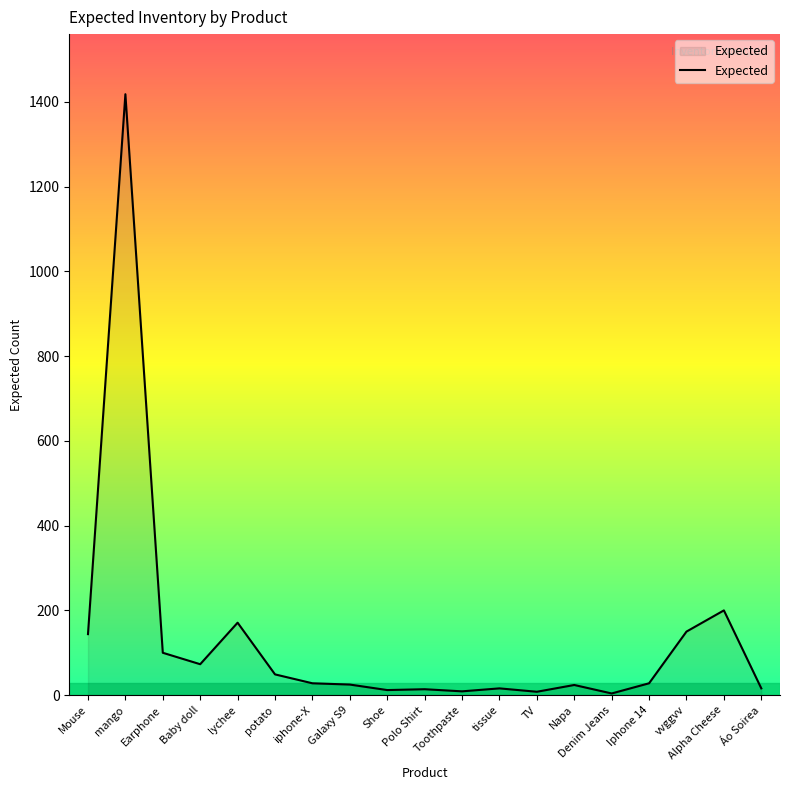

Where is the data nearest to the value 711?

Alpha Cheese